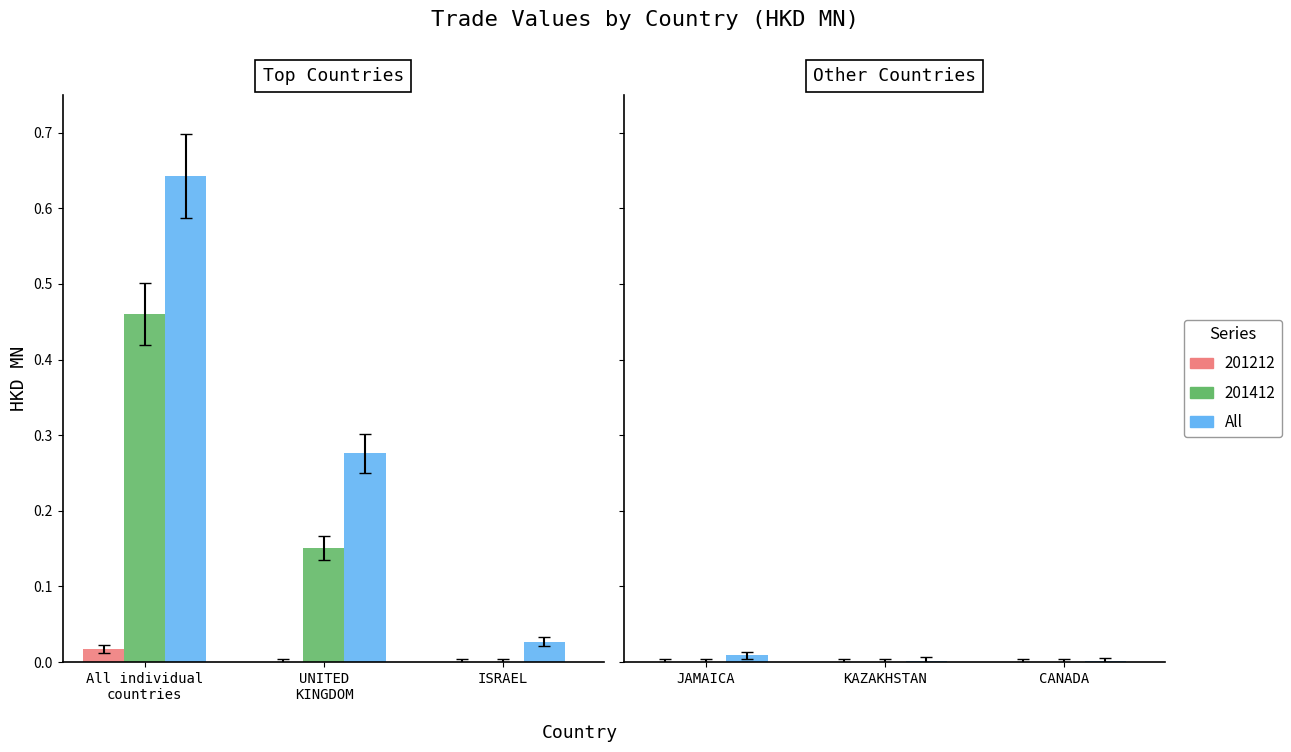

Is it true that the value at KAZAKHSTAN is 0.0?

True